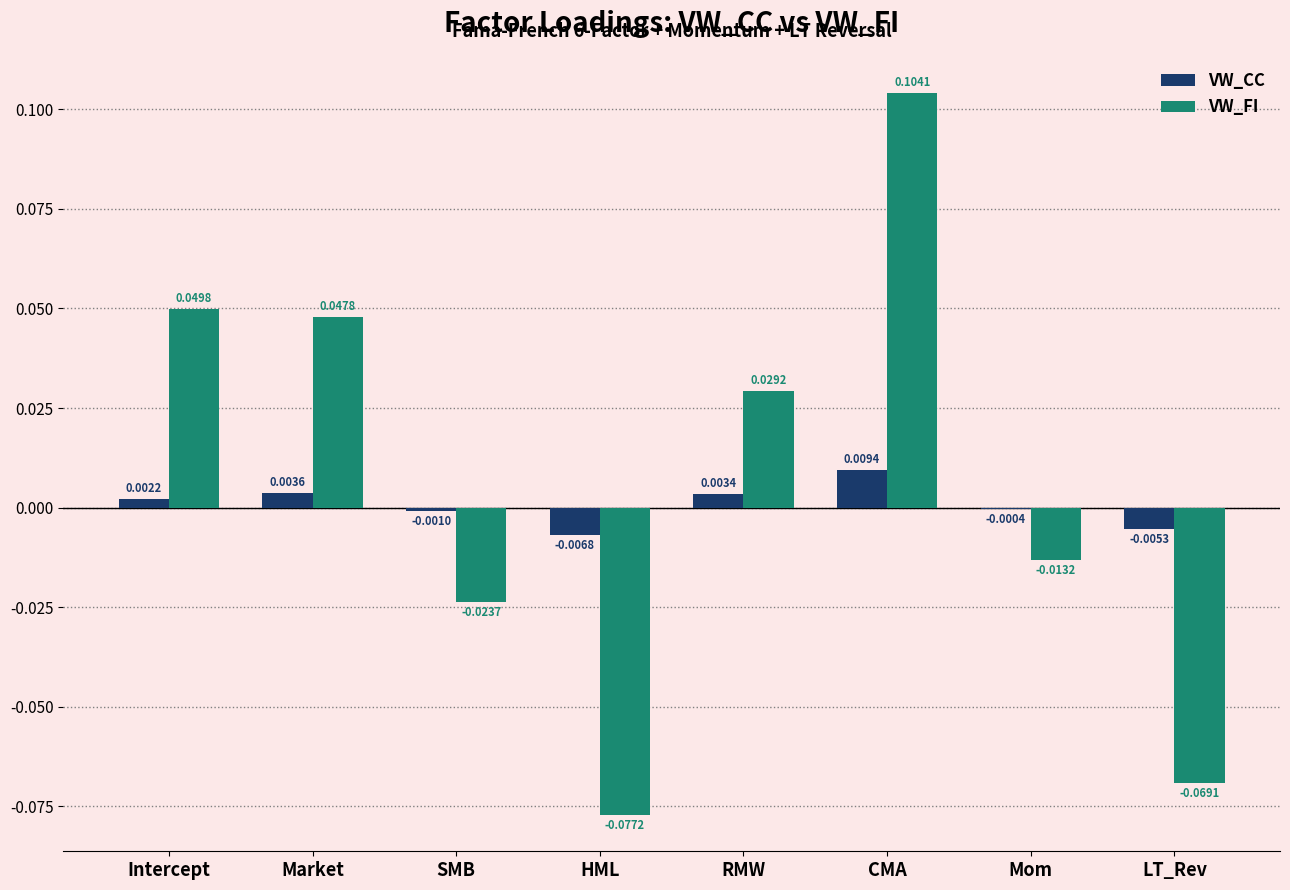

Where is VW_CC nearest to the value 0?

Mom